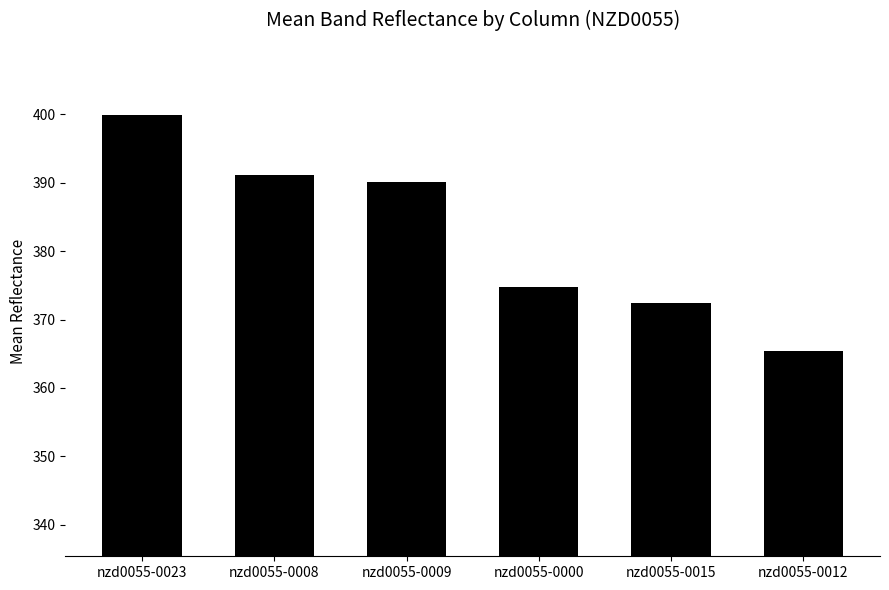

What is the maximum value shown in the chart?

399.9